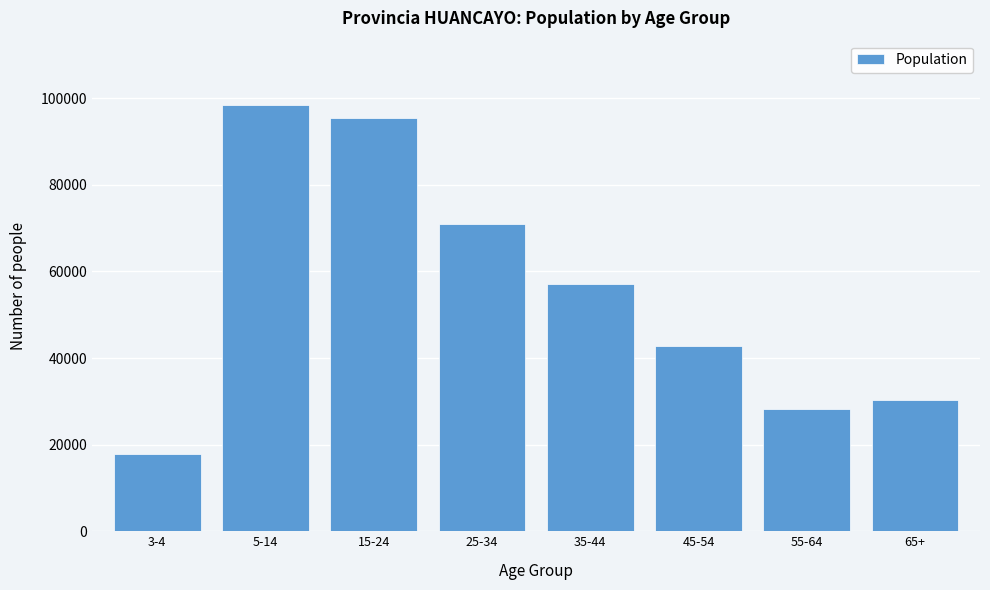

Reading left to right, what are all the values shown in this chart?

3-4=17938	5-14=98519	15-24=95353	25-34=70916	35-44=57040	45-54=42747	55-64=28153	65+=30271